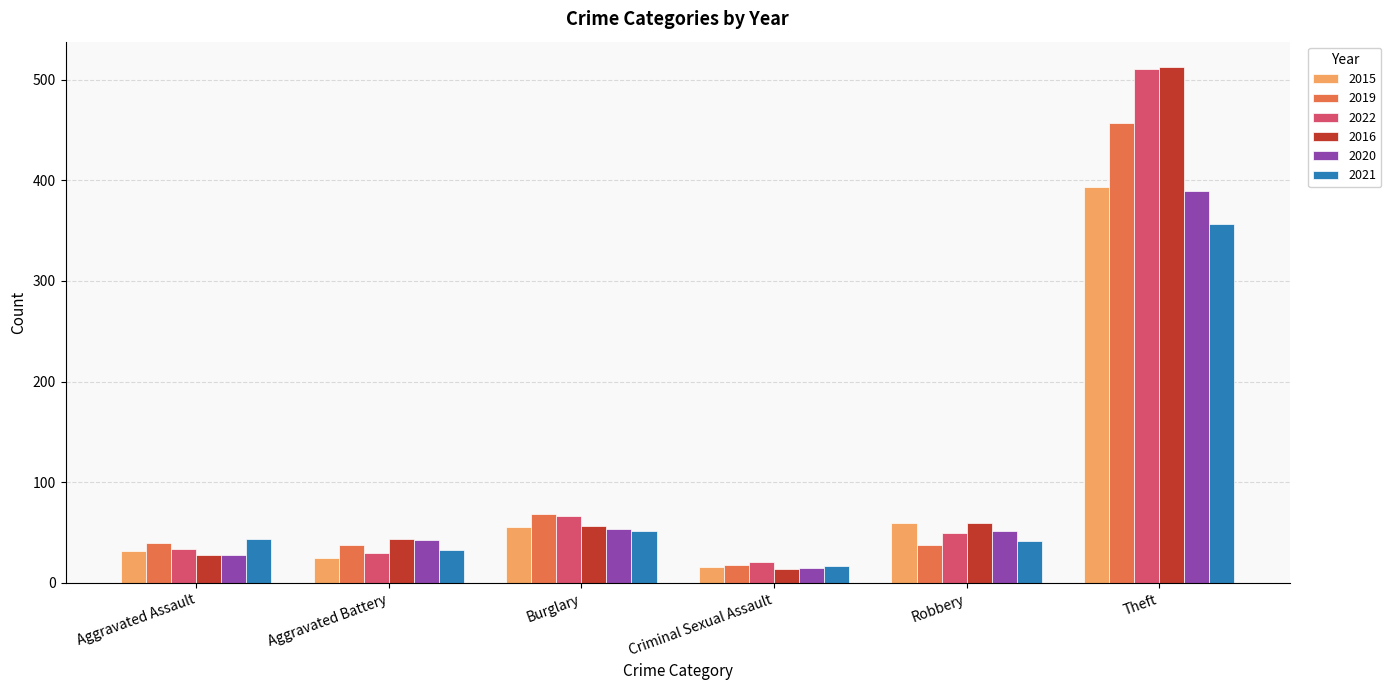

Which series has the largest range (max minus min)?

2016